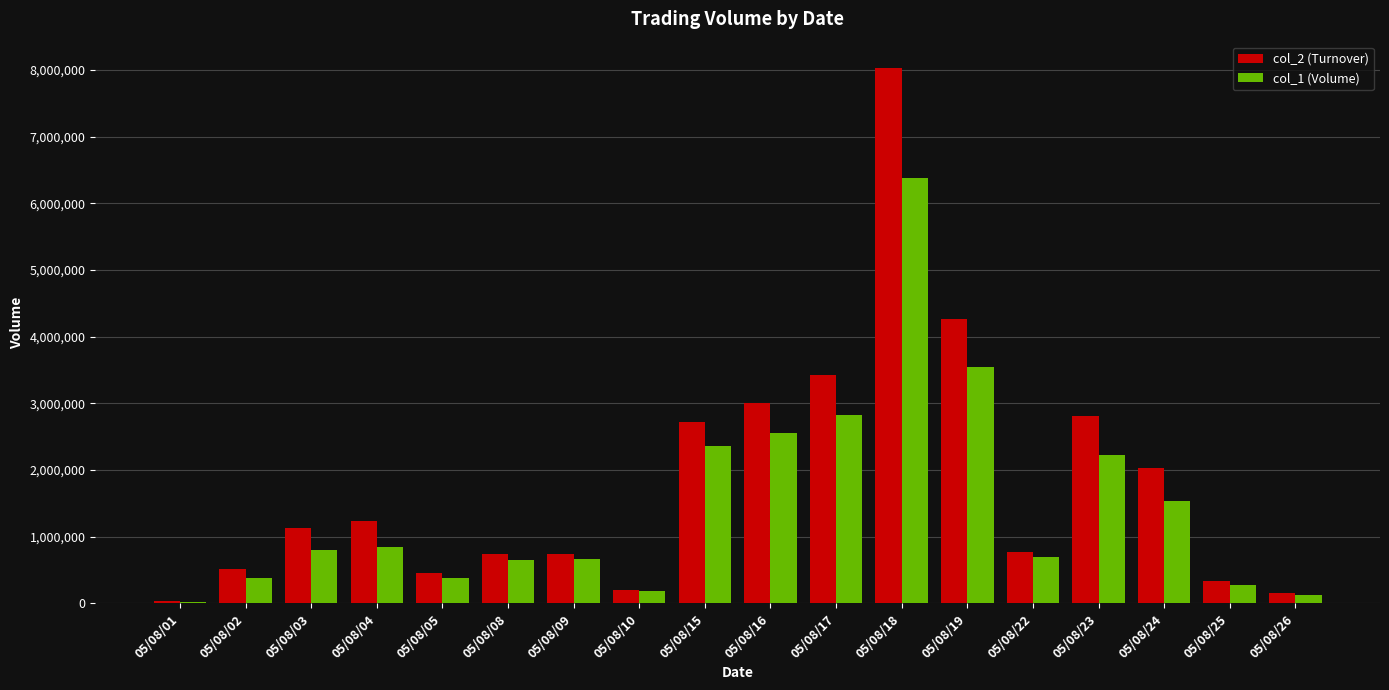

Read the col_2 (Turnover) value at 05/08/19, to the nearest 50.

4271400